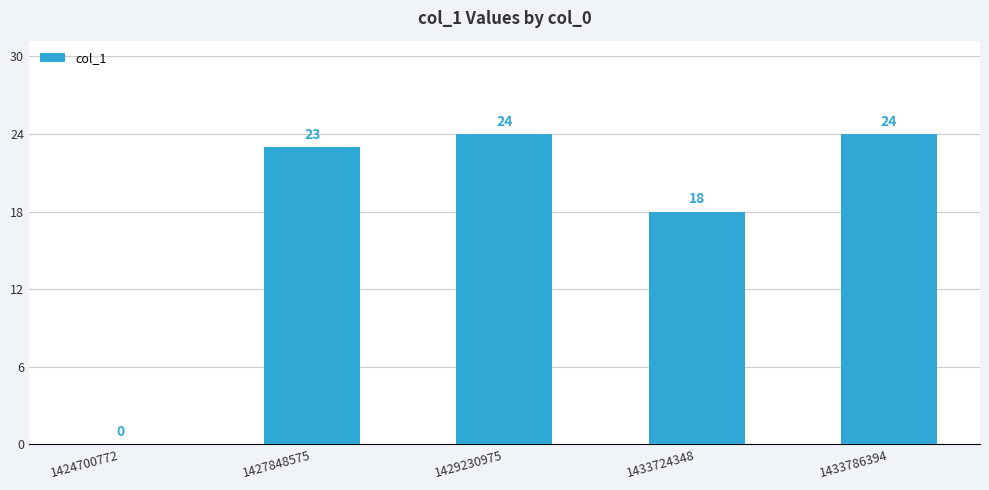

True or false: the data shows 31 at 1427848575.

False